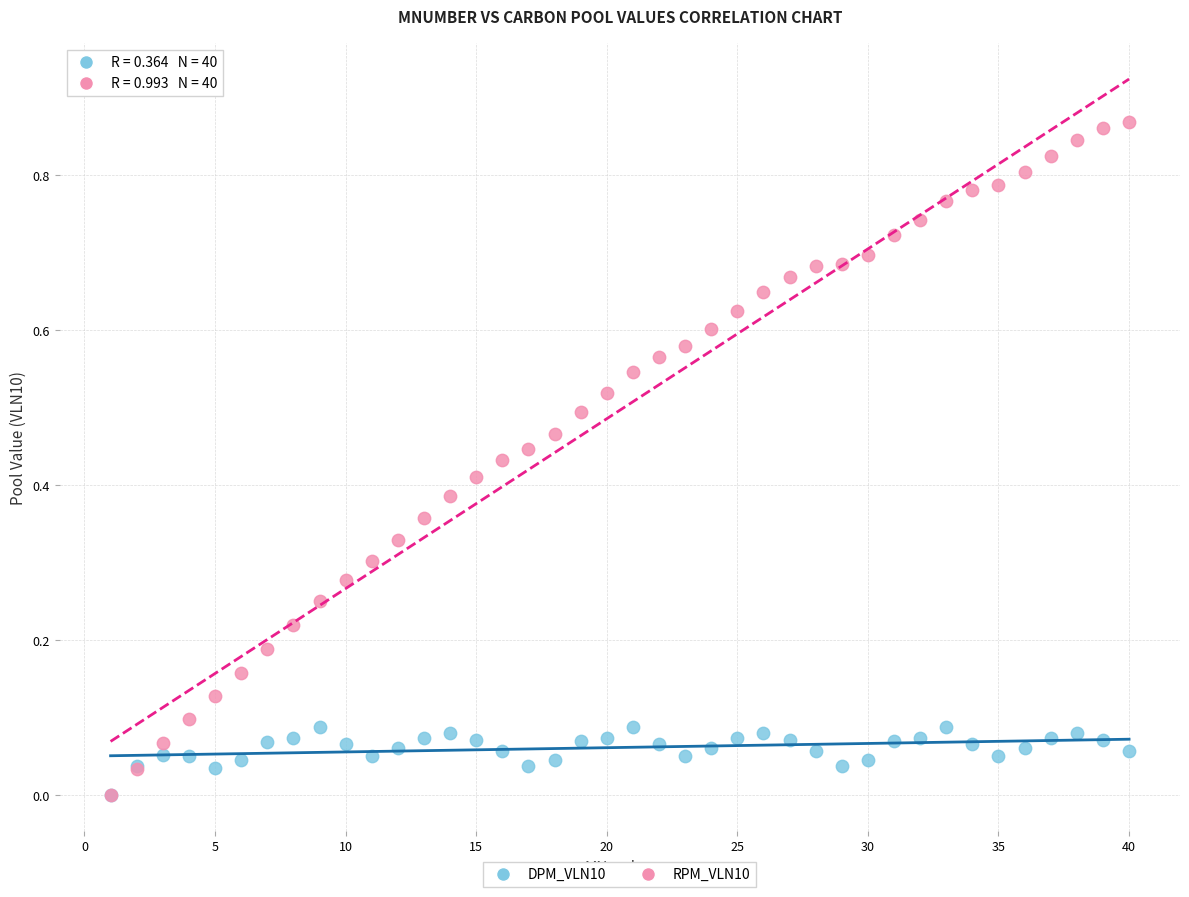

Which series reaches the maximum Y coordinate?

RPM_VLN10